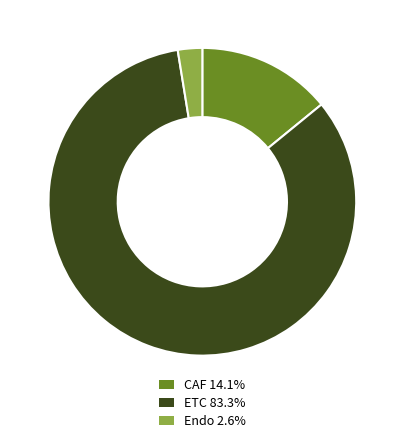

Which slice is the largest?

ETC